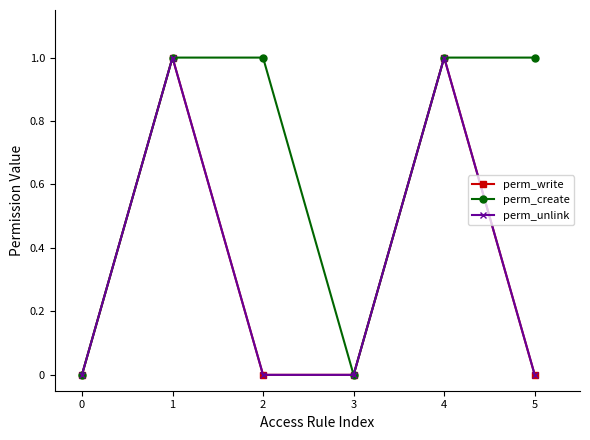

What is the total value across all series at 2?

1